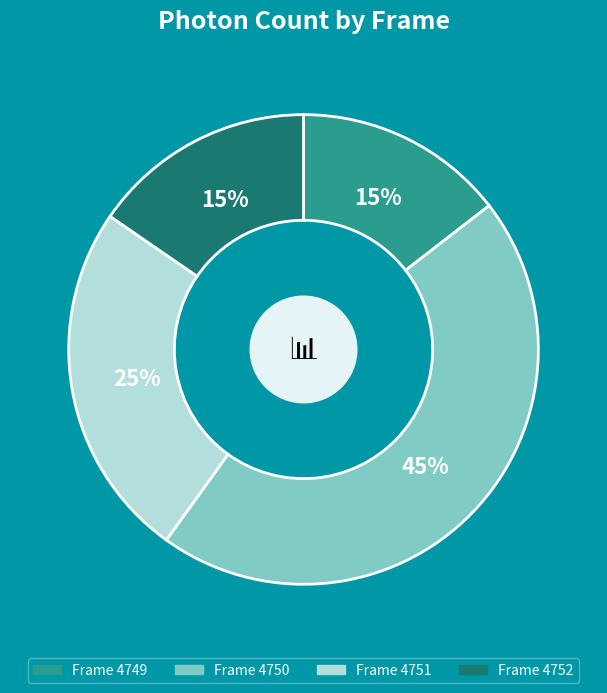

To the nearest percent, what is the average slice percentage?

25%